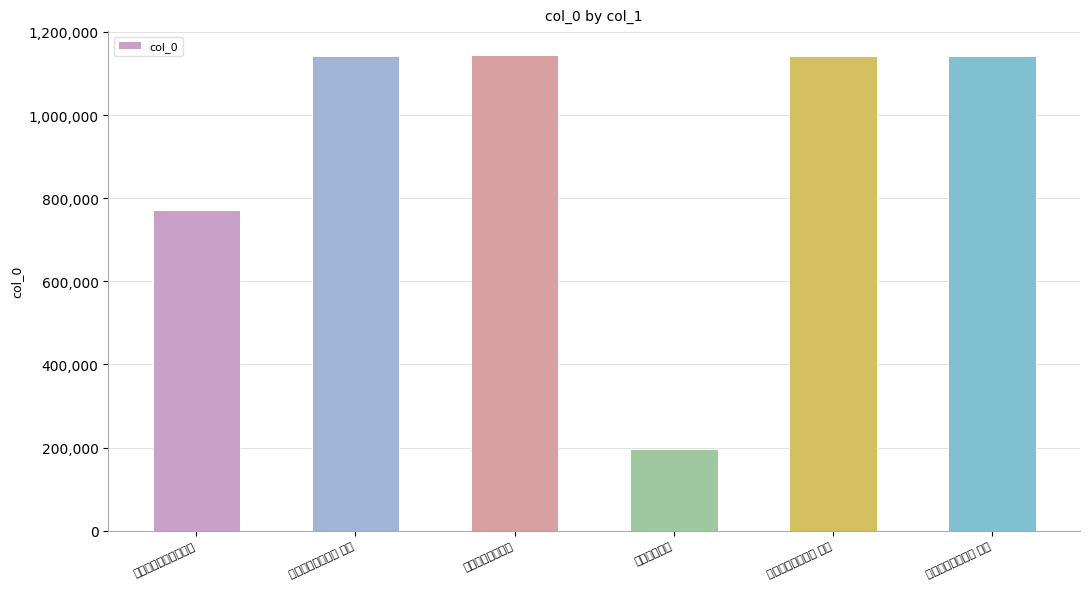

What is the maximum value shown in the chart?

1144724